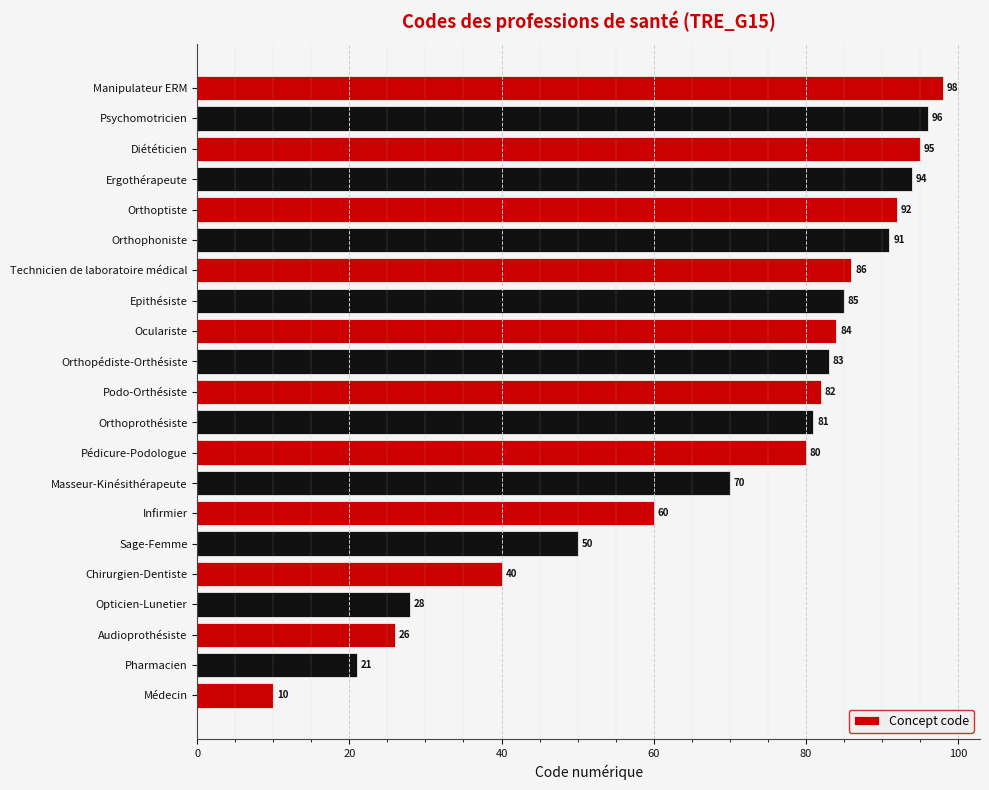

How many bars are there in total?

21